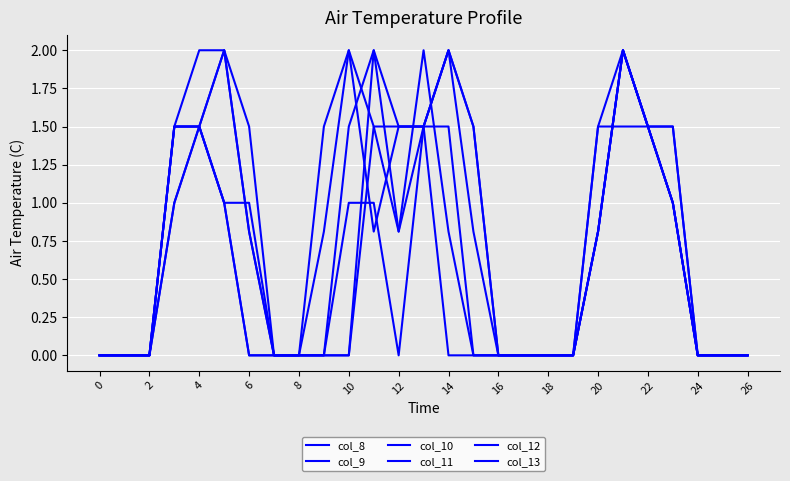

Is this an area chart (filled region under the line)?

No